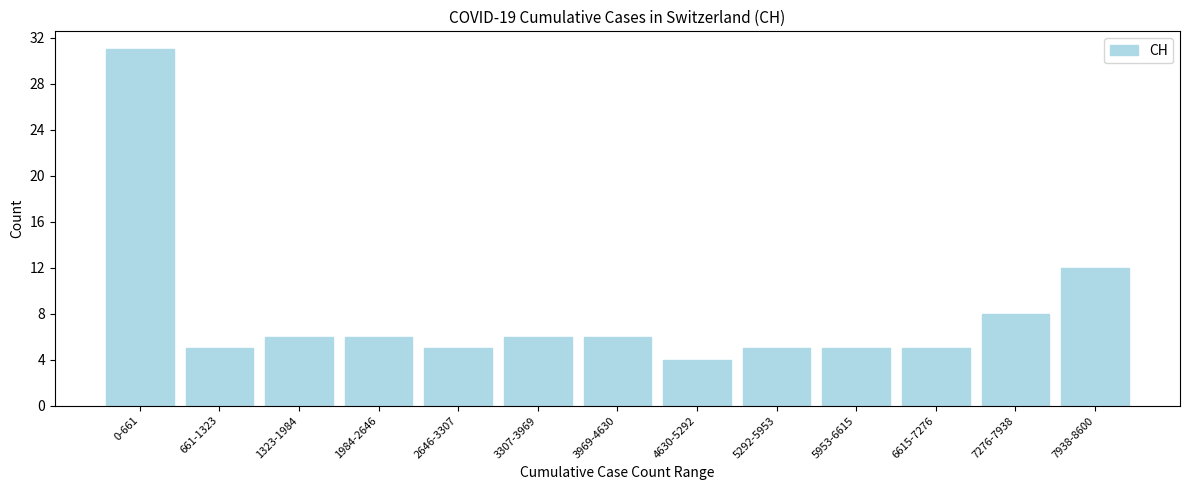

Reading left to right, what are all the values shown in this chart?

0-661=31	661-1323=5	1323-1984=6	1984-2646=6	2646-3307=5	3307-3969=6	3969-4630=6	4630-5292=4	5292-5953=5	5953-6615=5	6615-7276=5	7276-7938=8	7938-8600=12